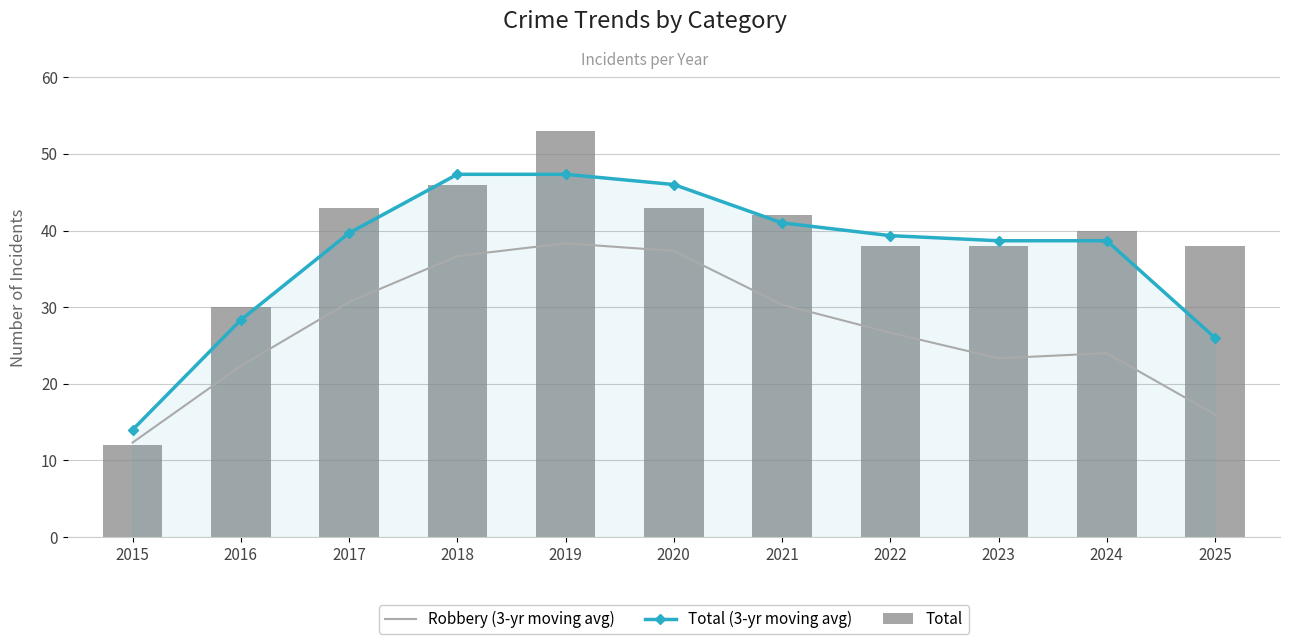

What is the average value of the Total (3-yr moving avg) series?

36.9